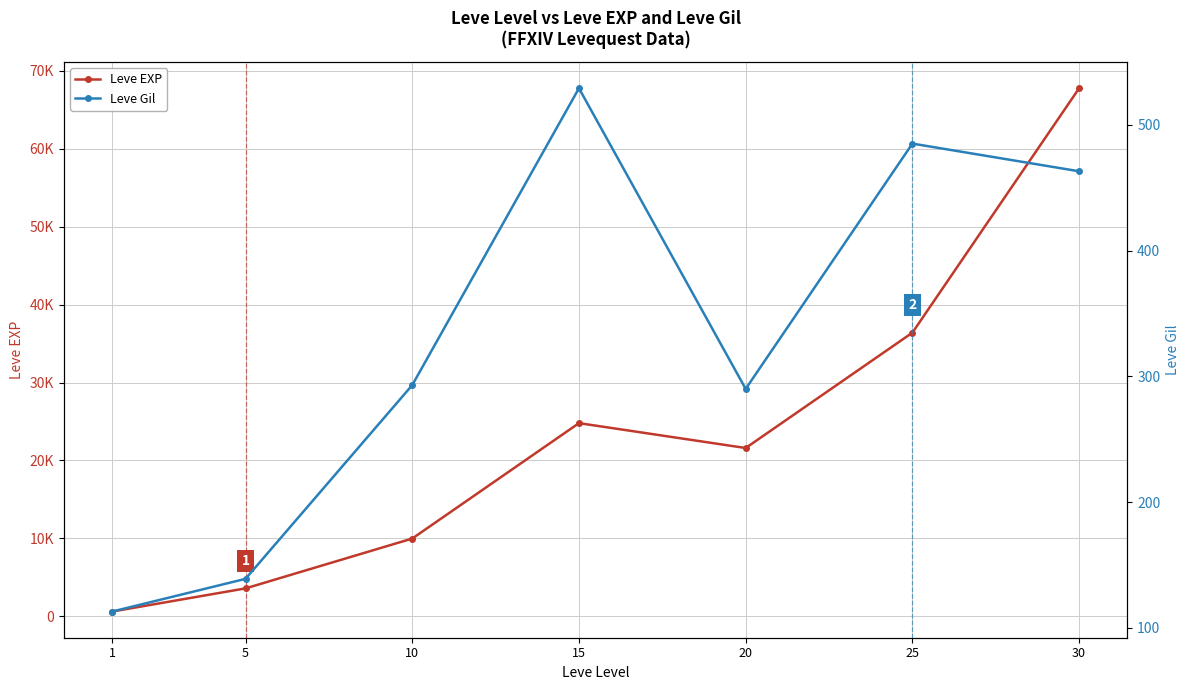

Reading right to left, transcribe all the data shown in this chart.

Leve EXP: 30=67730	25=36390	20=21600	15=24790	10=9990	5=3600	1=630
Leve Gil: 30=463	25=485	20=290	15=529	10=293	5=139	1=113